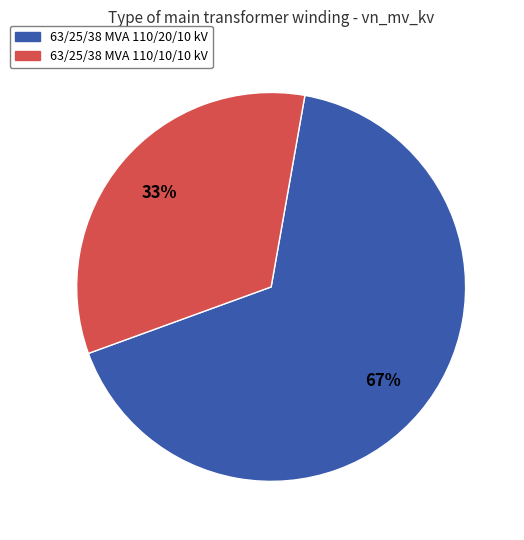

To the nearest percent, what is the average slice percentage?

50%